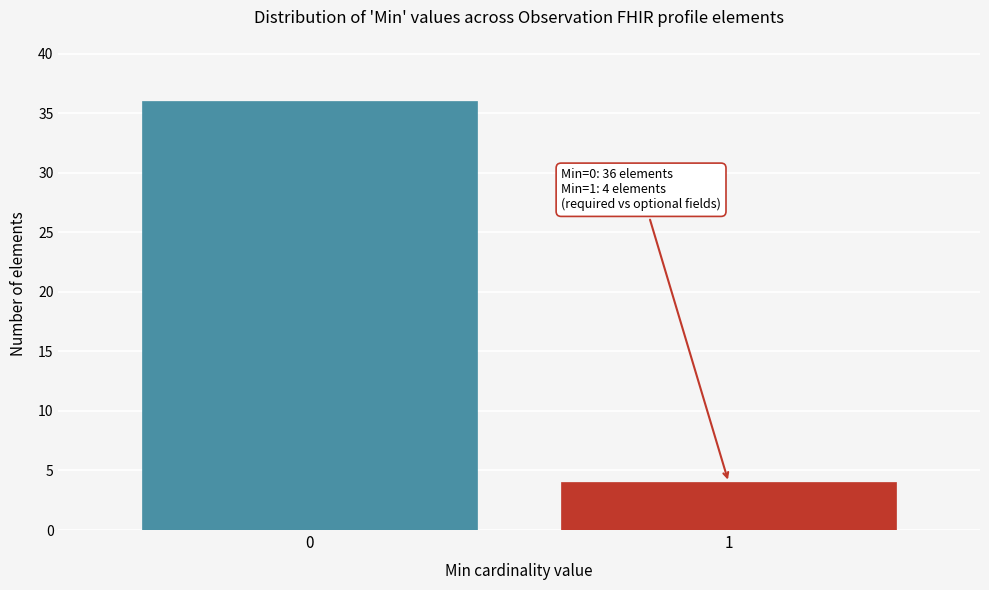

Reading left to right, what are all the values shown in this chart?

36	4